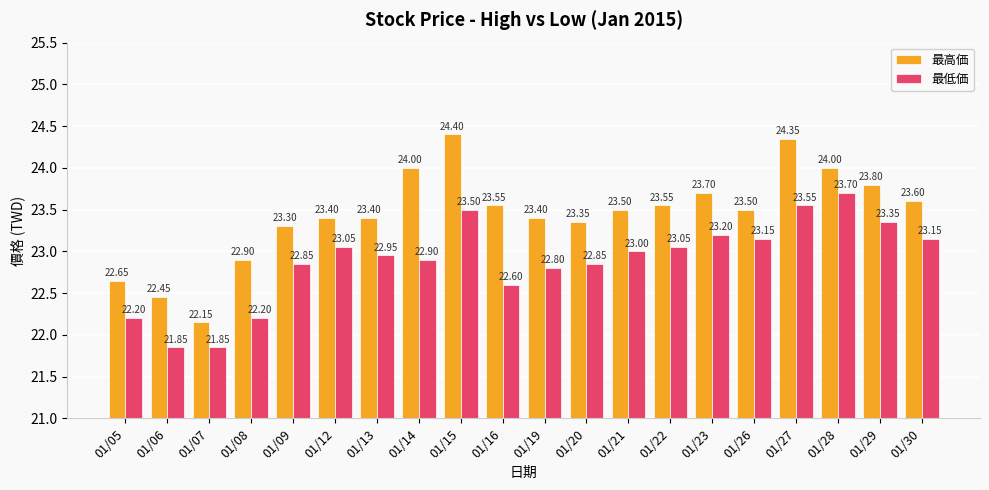

What is the total value across all series at 01/28?

47.7